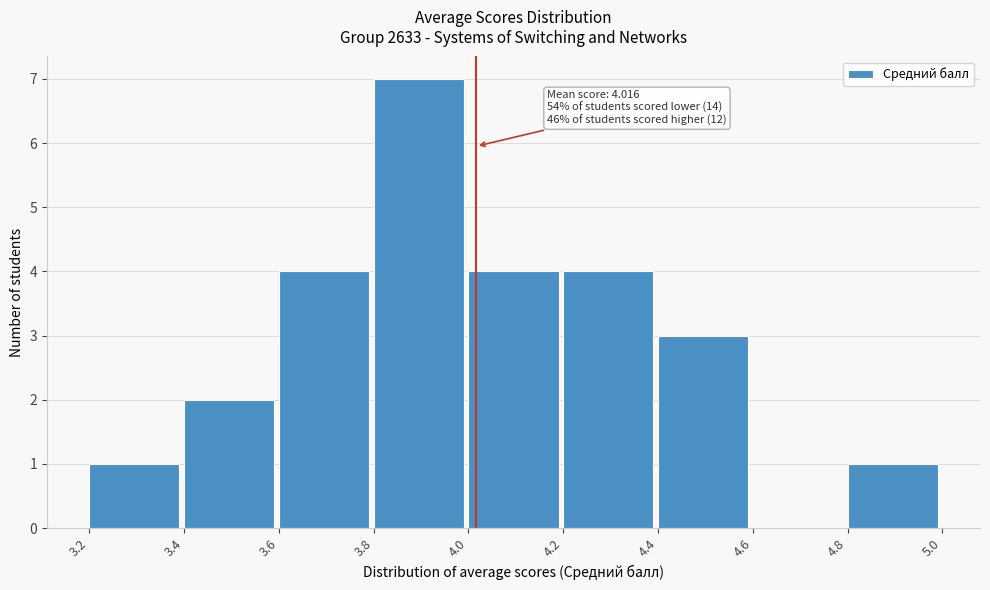

Over which range of the x-axis is the bar tallest?

3.8 to 4.0